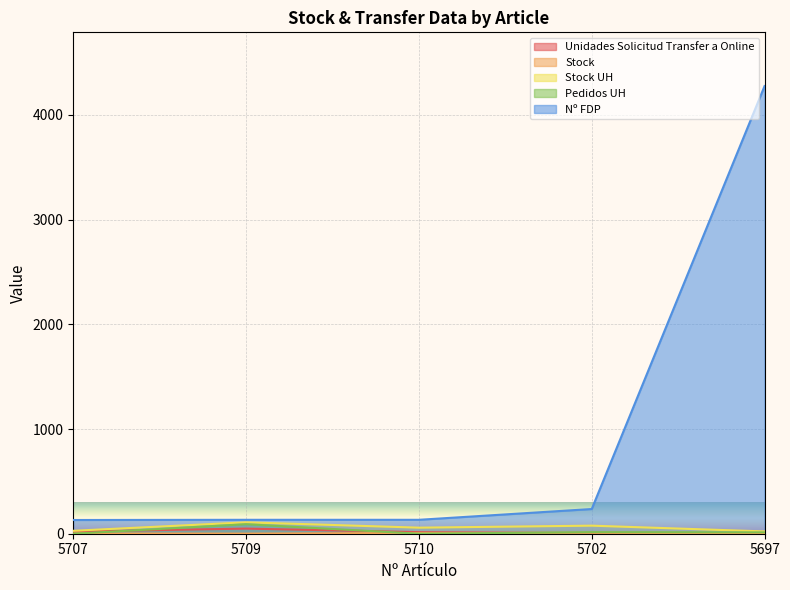

Between 5710 and 5702, which series saw the biggest shift?

Nº FDP